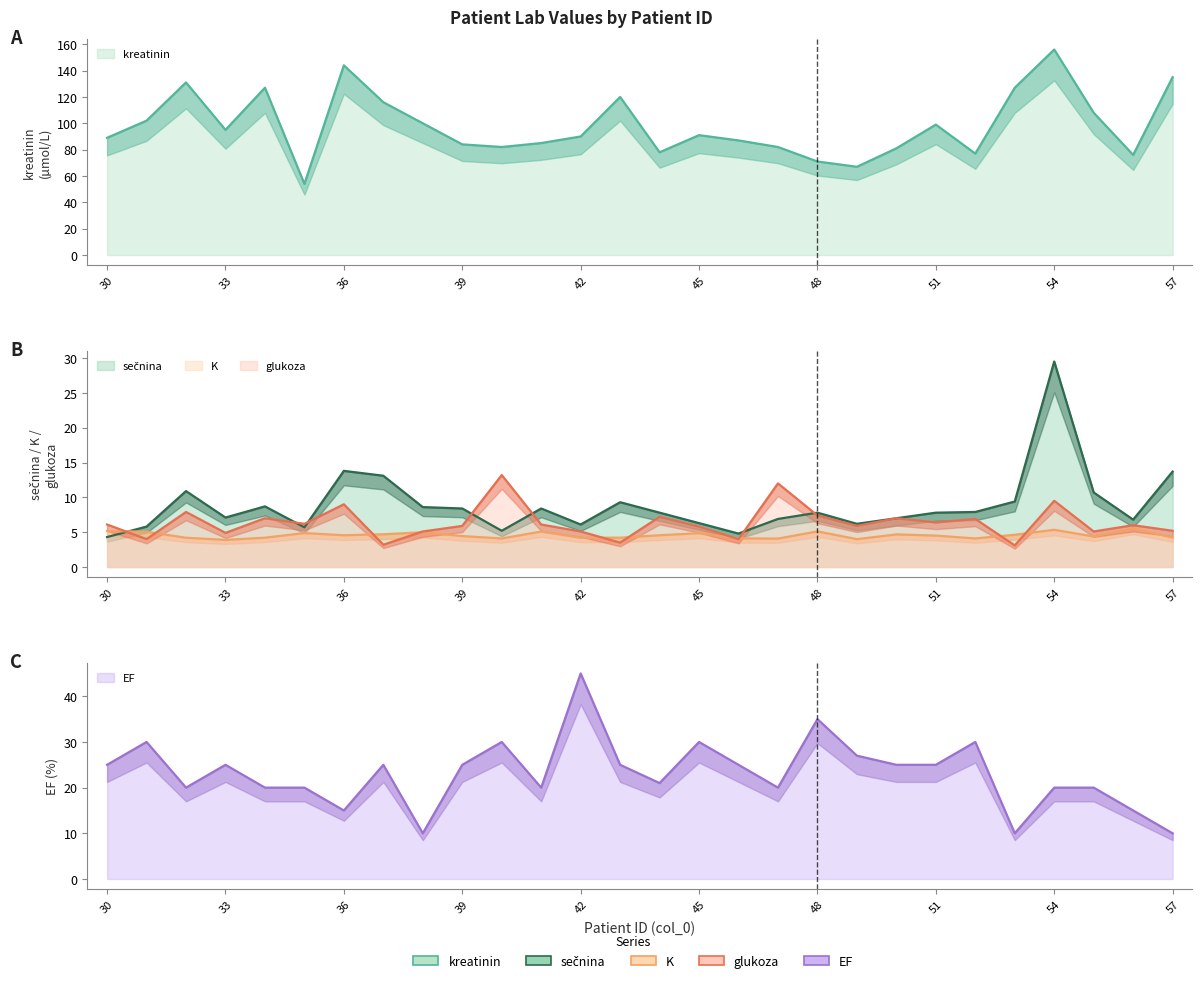

What is the highest value of the kreatinin series?

156.0